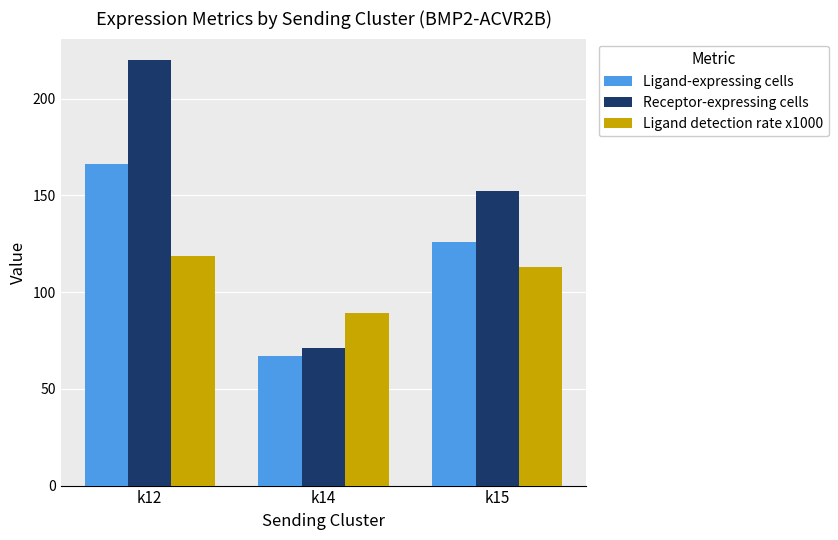

How many bars are there in each group?

3